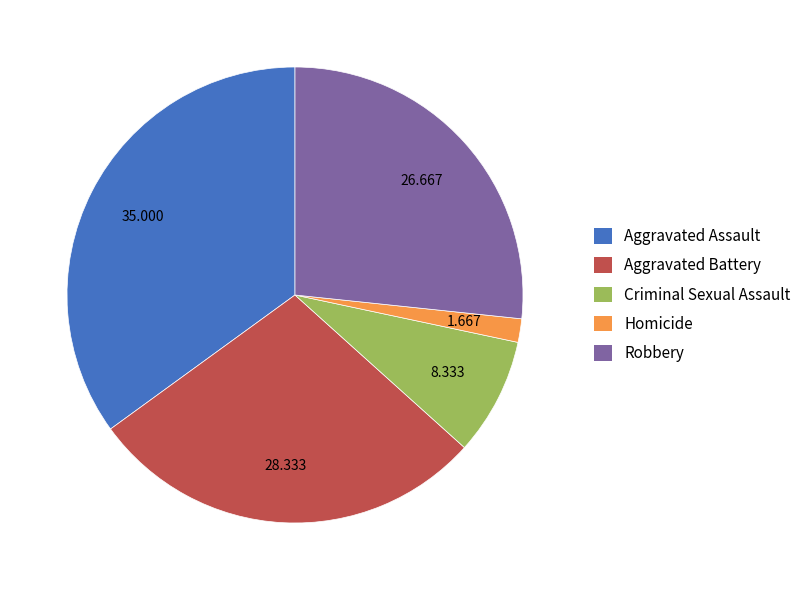

Rank the categories by value from lowest to highest.

Homicide, Criminal Sexual Assault, Robbery, Aggravated Battery, Aggravated Assault